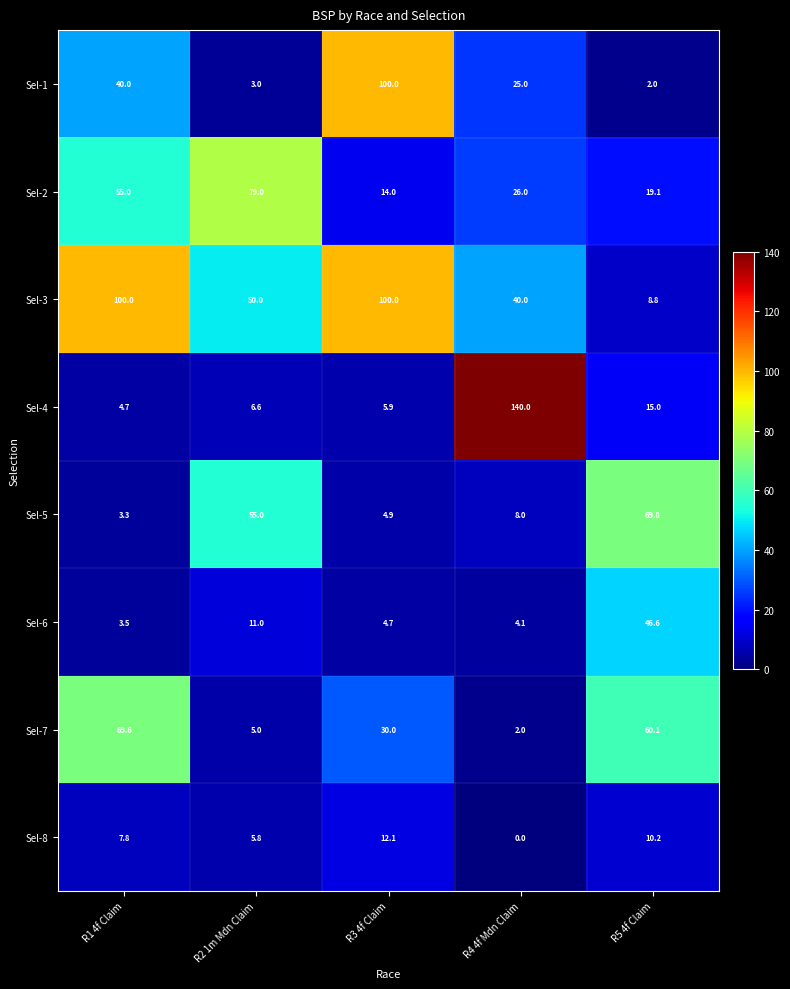

What is the difference between the Sel-1 values at R5 4f Claim and R3 4f Claim?

98.0